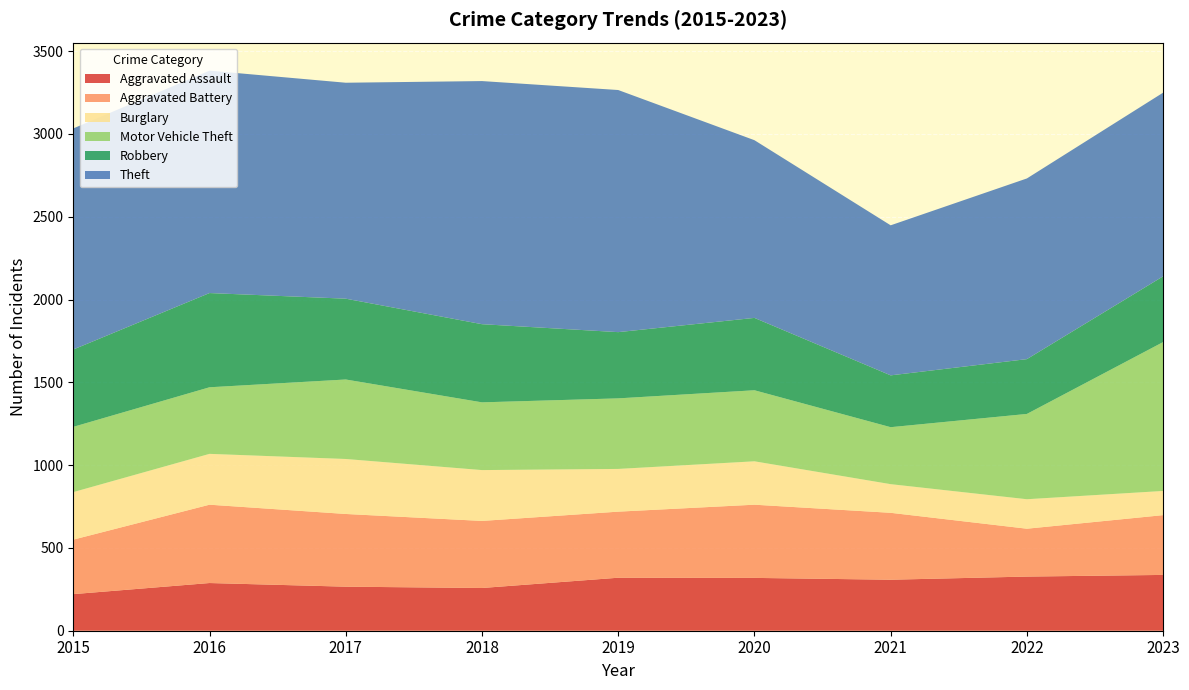

Reading left to right, list all the values displayed in this chart.

Aggravated Assault: 221	288	266	258	320	319	308	327	337
Aggravated Battery: 329	473	439	405	399	442	404	289	361
Burglary: 287	307	332	307	258	262	173	178	146
Motor Vehicle Theft: 394	402	480	409	426	429	344	515	899
Robbery: 467	569	488	472	400	437	313	331	397
Theft: 1335	1343	1304	1468	1462	1073	906	1091	1109